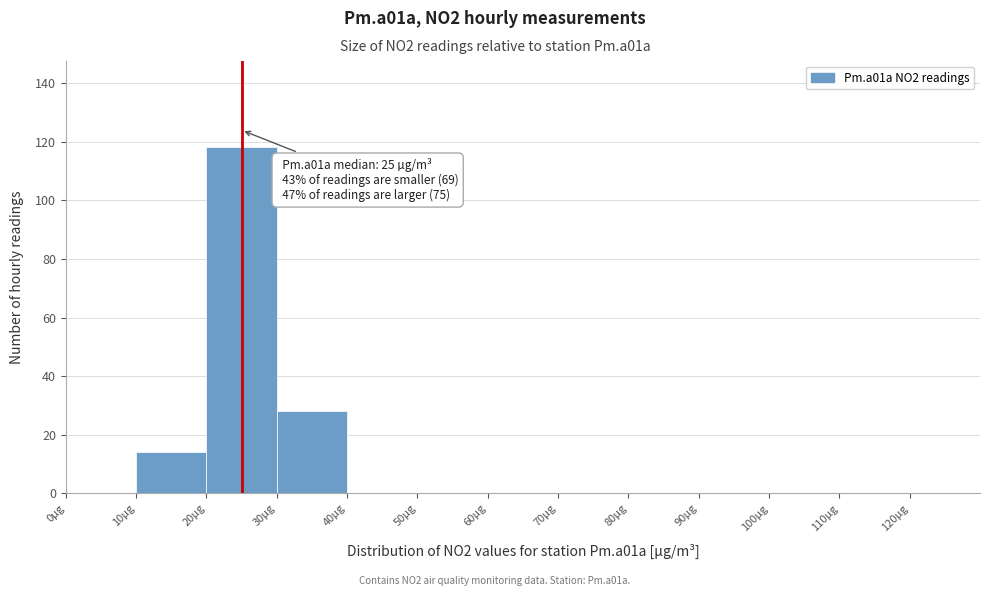

Over which range of the x-axis is the bar tallest?

20 to 30